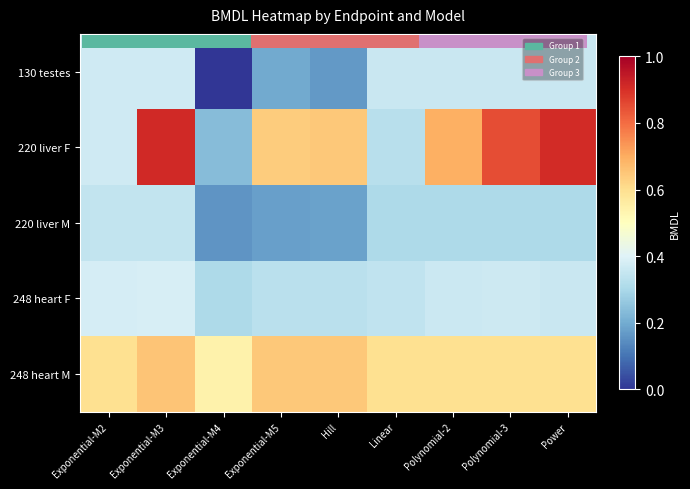

The 220 liver F series shows 0.6 at Hill. True or false?

True